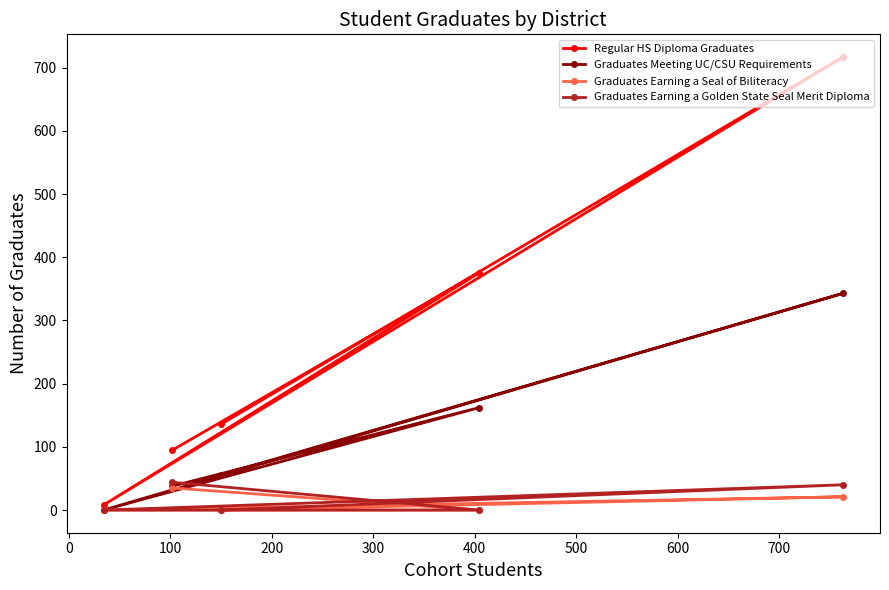

What is the maximum value shown in the chart?

717